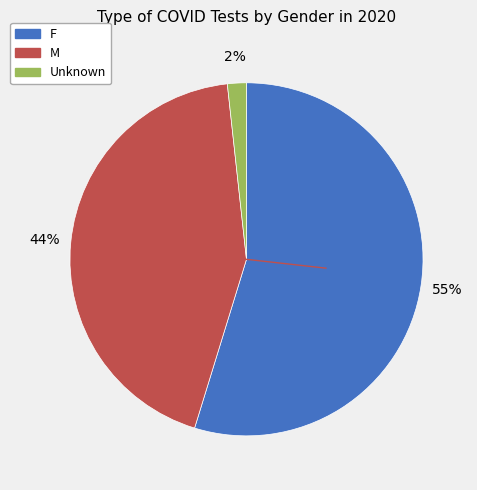

Is the sum of M and Unknown greater than half?

No